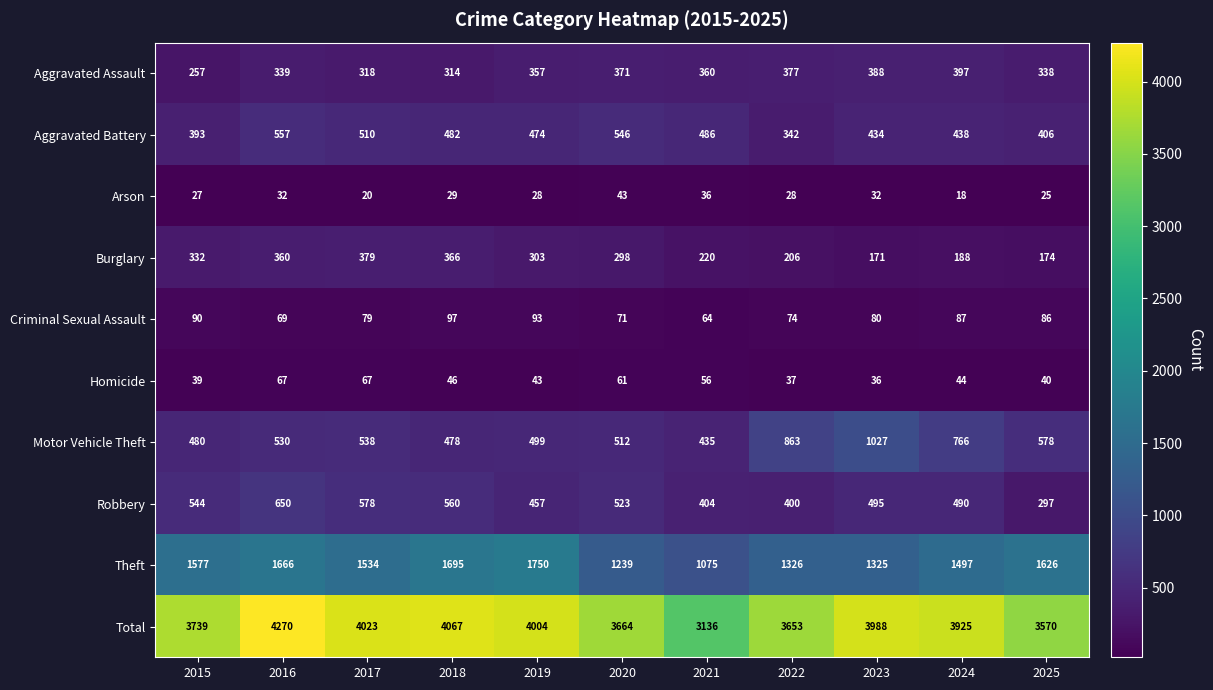

At which label does Total first exceed 3925?

2016